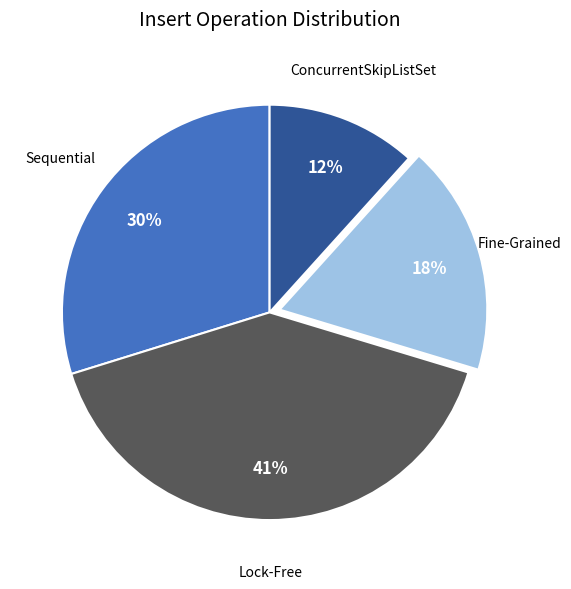

Does any single category account for the majority?

No